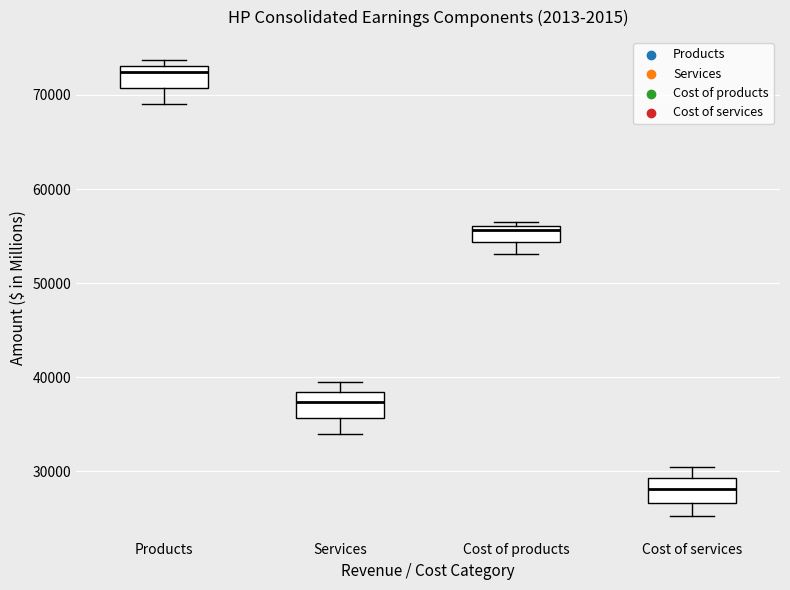

Where does the median line of the box for Products sit on the y-axis? The values are not printed on the chart, so give them approximately, as read against the axis.

72000